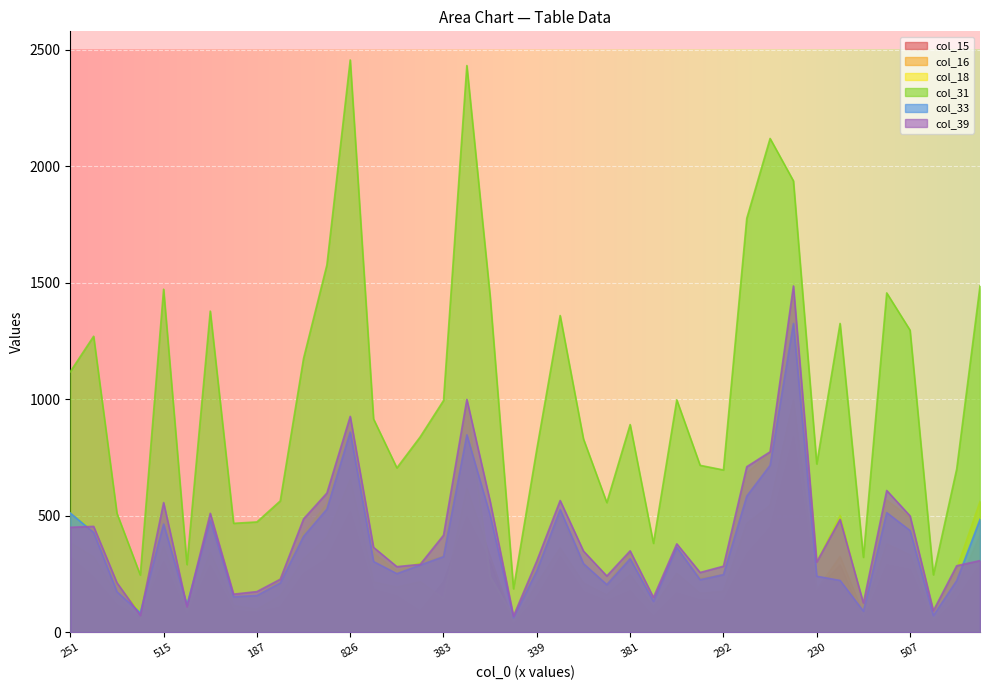

What is the approximate value of col_31 at 239?

700